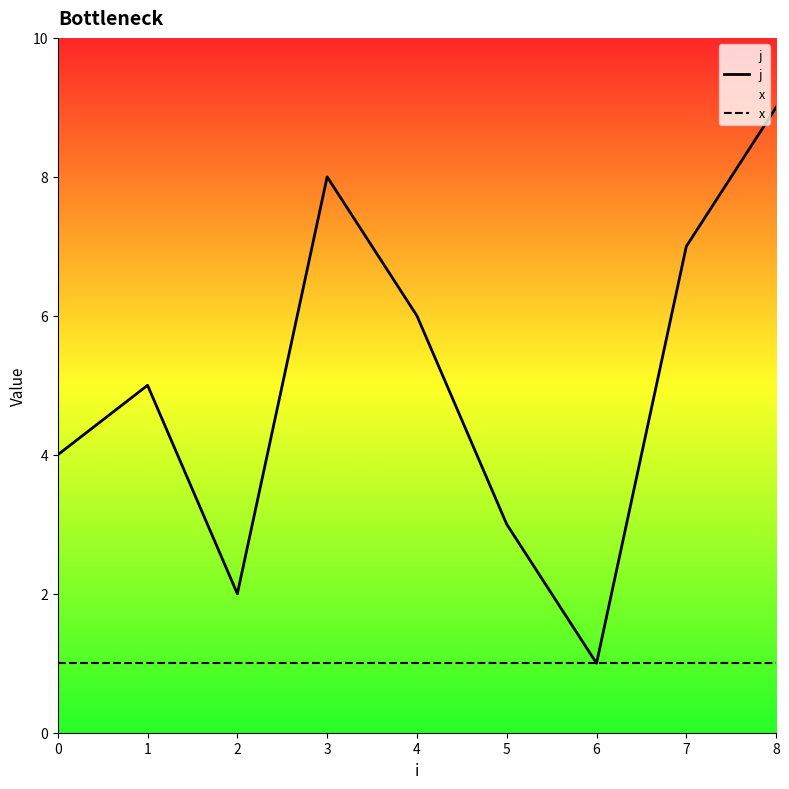

Reading left to right, extract all data points from this chart.

j: 4	5	2	8	6	3	1	7	9
x: 1	1	1	1	1	1	1	1	1